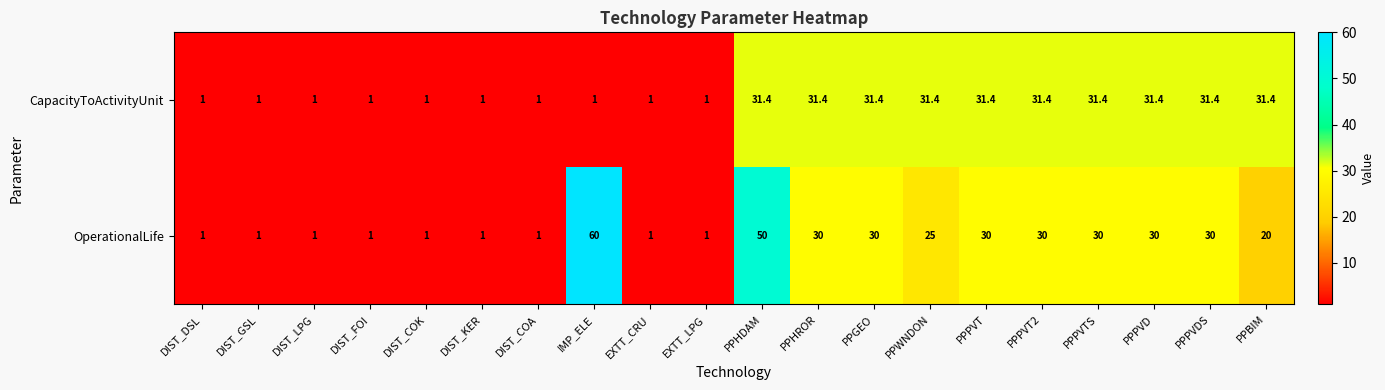

What is the maximum value for CapacityToActivityUnit?

31.4